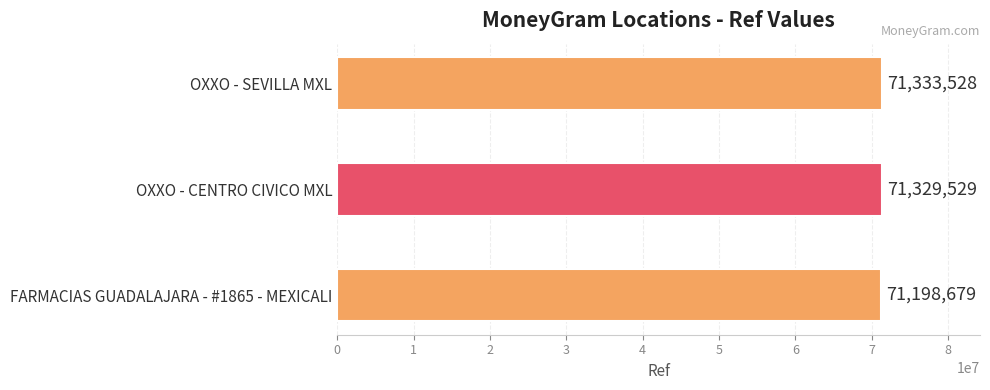

Which has a higher value, FARMACIAS GUADALAJARA - #1865 - MEXICALI or OXXO - CENTRO CIVICO MXL?

OXXO - CENTRO CIVICO MXL